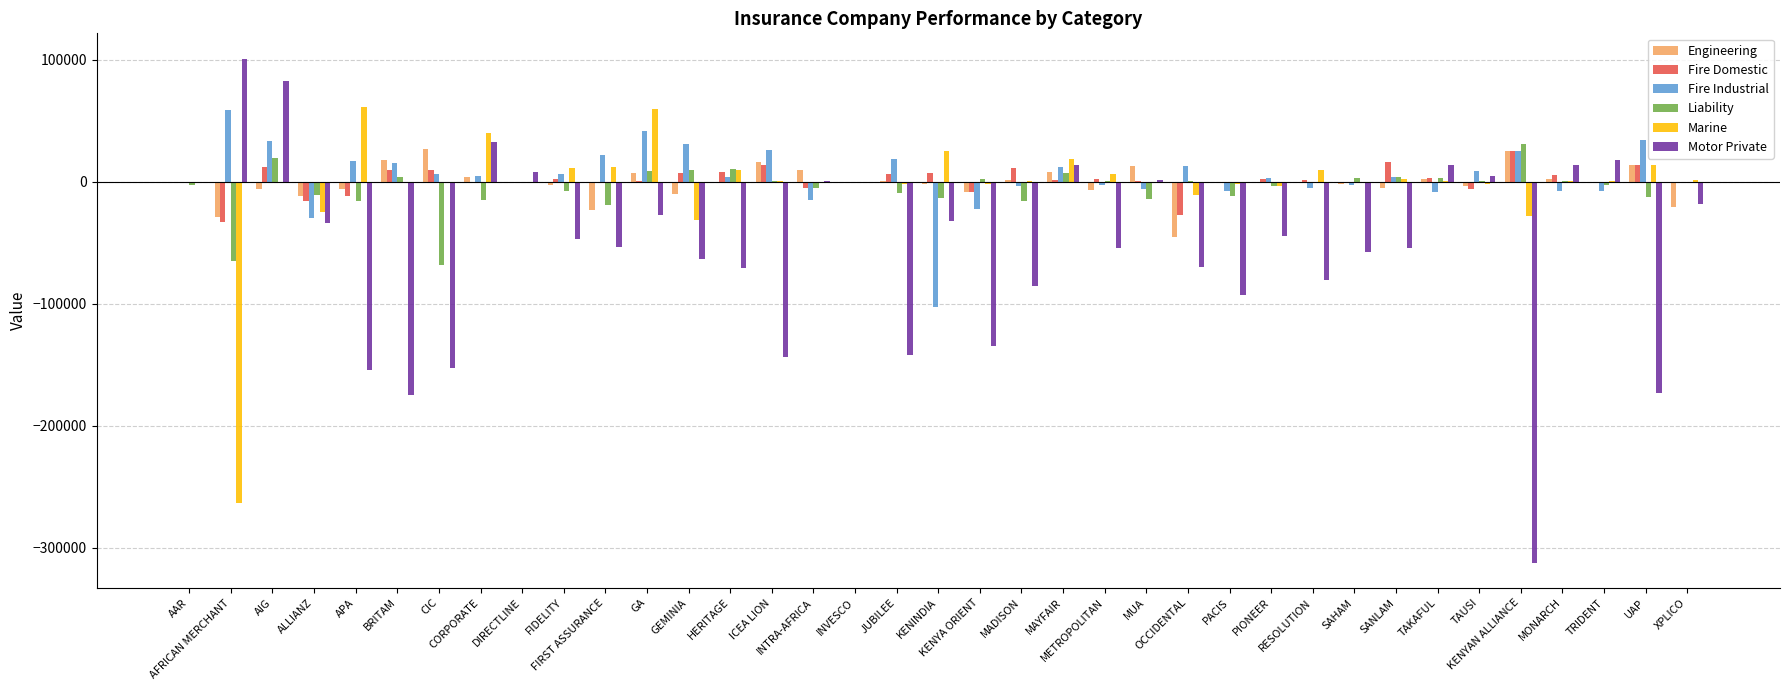

Are the bars horizontal?

No